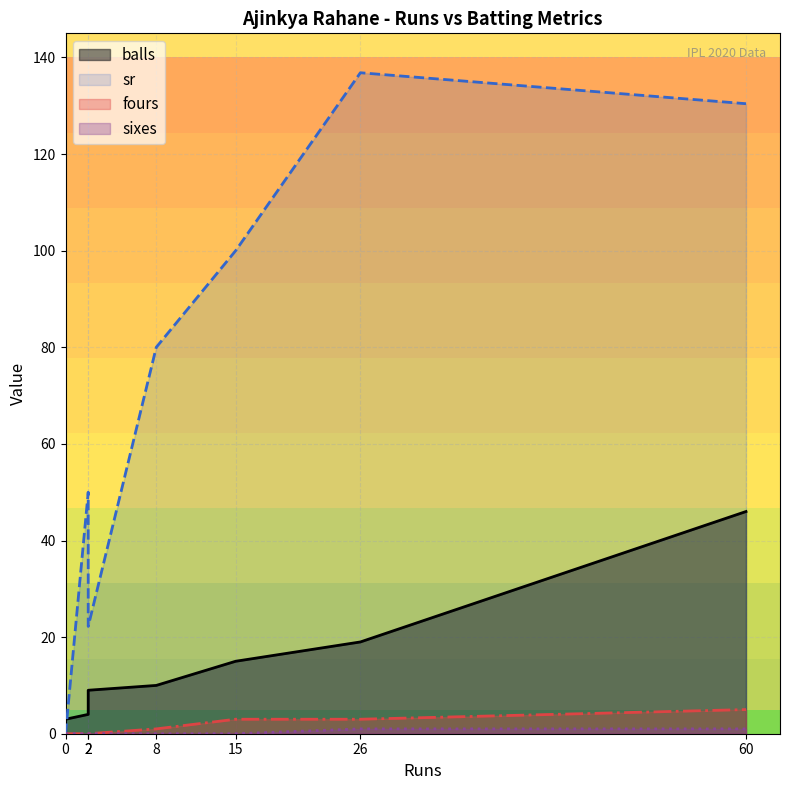

What value does the balls series have at 2?

9.0